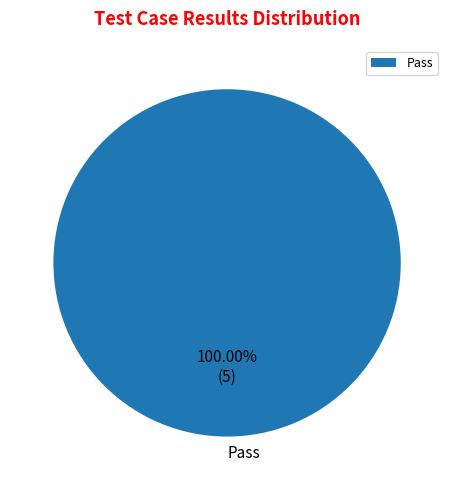

Does Pass account for over 50% of the chart?

Yes